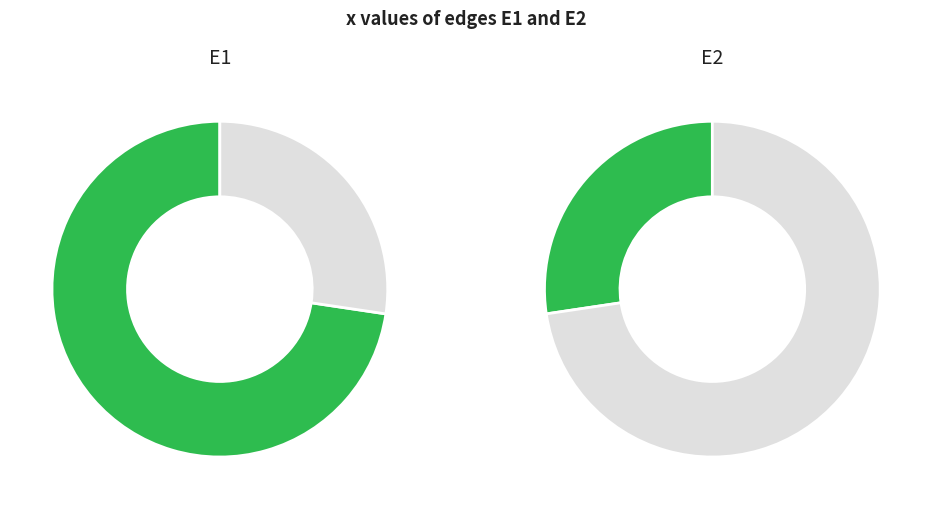

Which category has the smallest portion of the pie?

E2